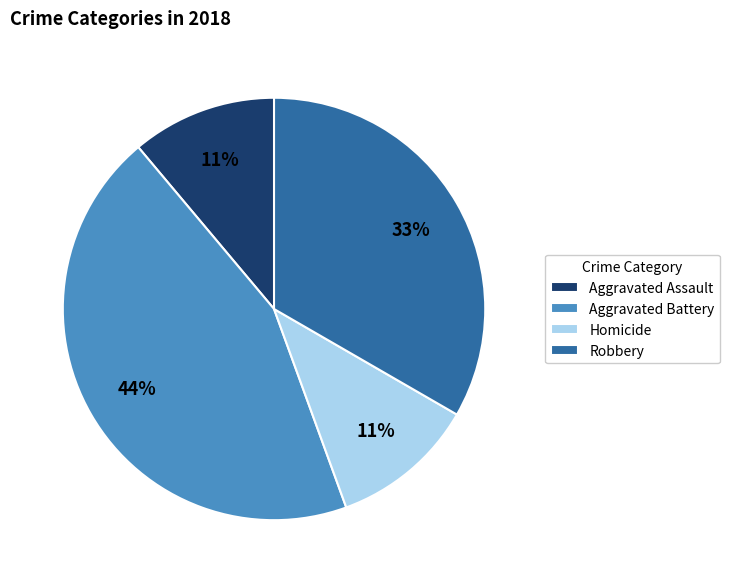

To the nearest percent, what is the difference between the largest and smallest slice percentages?

33%